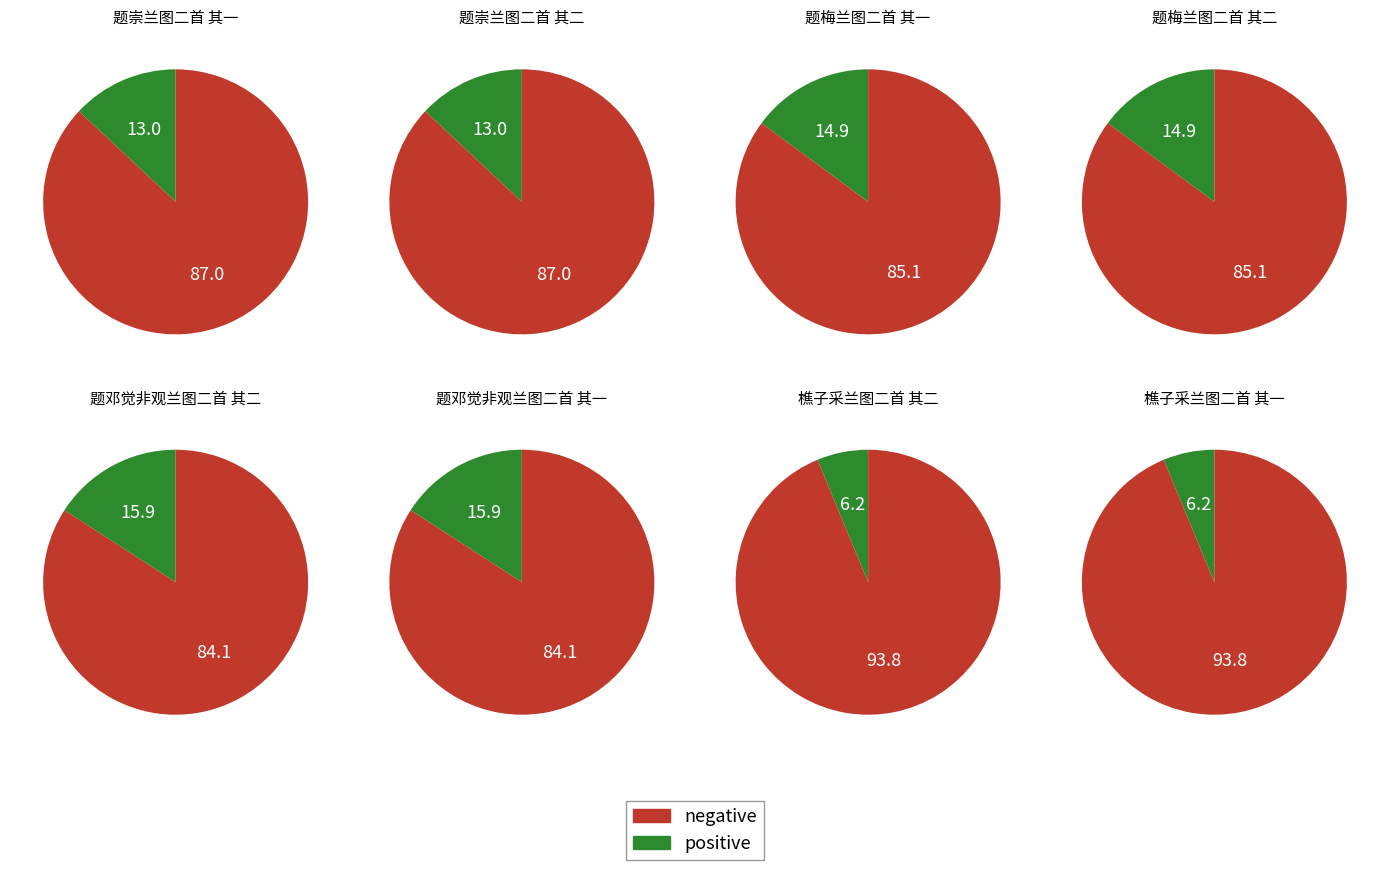

What percentage is the 樵子采兰图二首 其二 slice, to the nearest percent?

6%